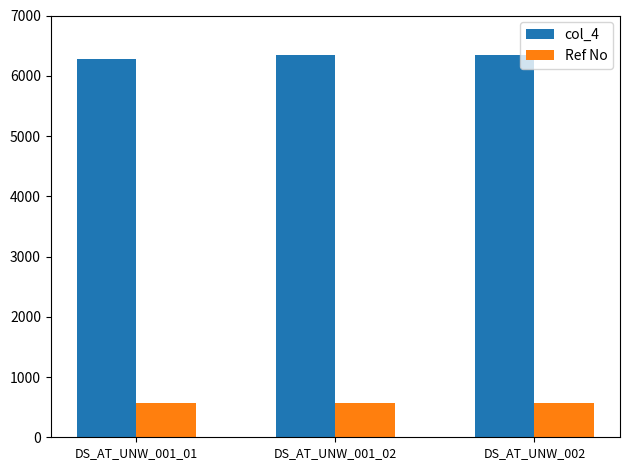

What is the difference between the highest and lowest values at DS_AT_UNW_002?

5787